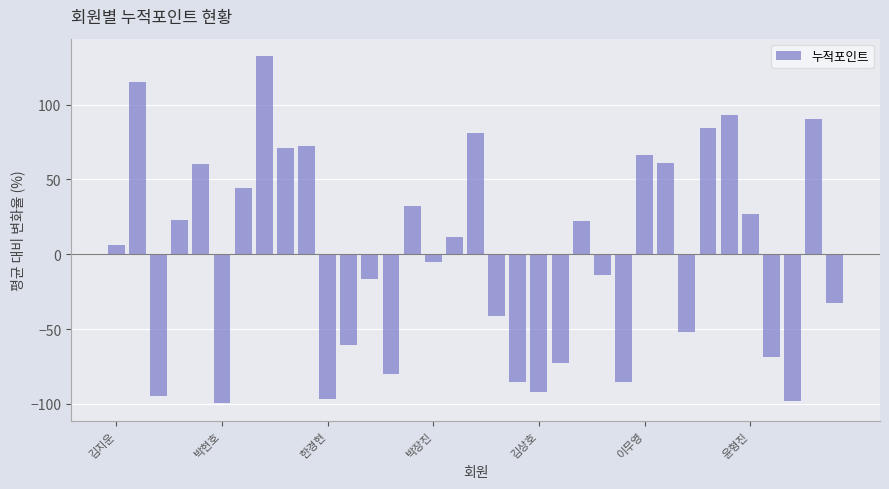

What is the value of the 21st bar from the left?

-92.1